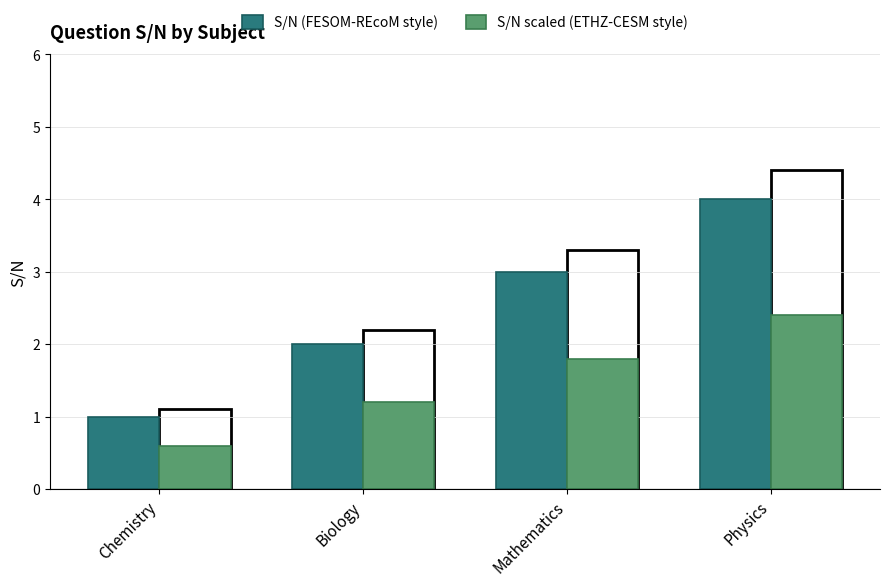

Rank the series by their maximum value, from highest to lowest.

S/N (FESOM-REcoM style), S/N scaled (ETHZ-CESM style)